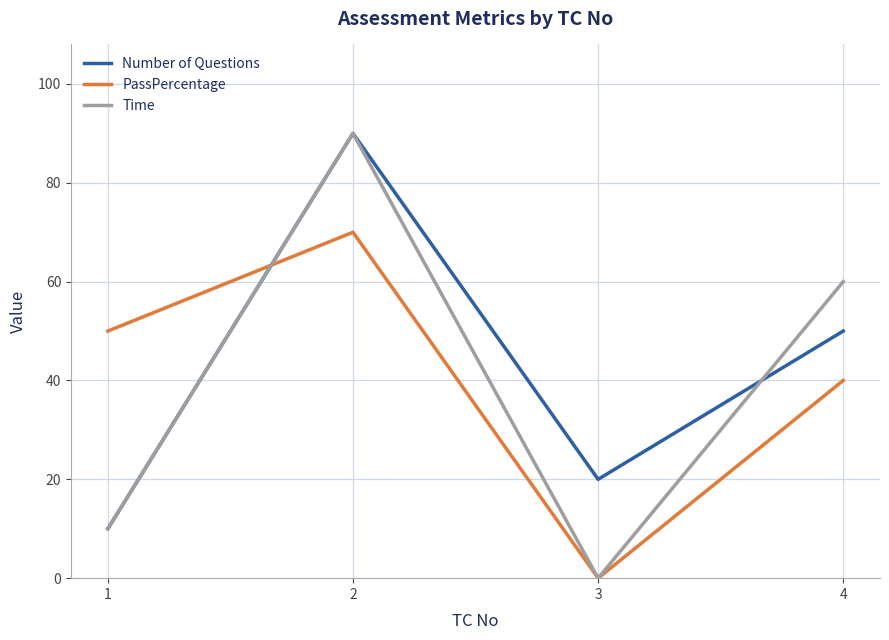

Does the chart have visible grid lines?

Yes